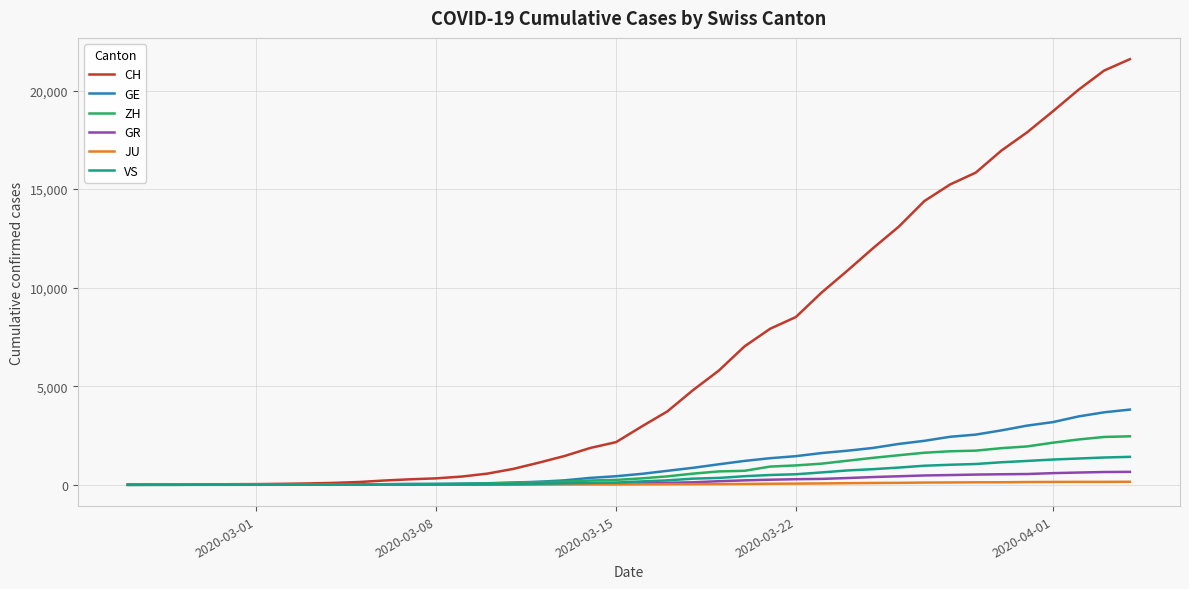

What is the highest value of the CH series?

21593